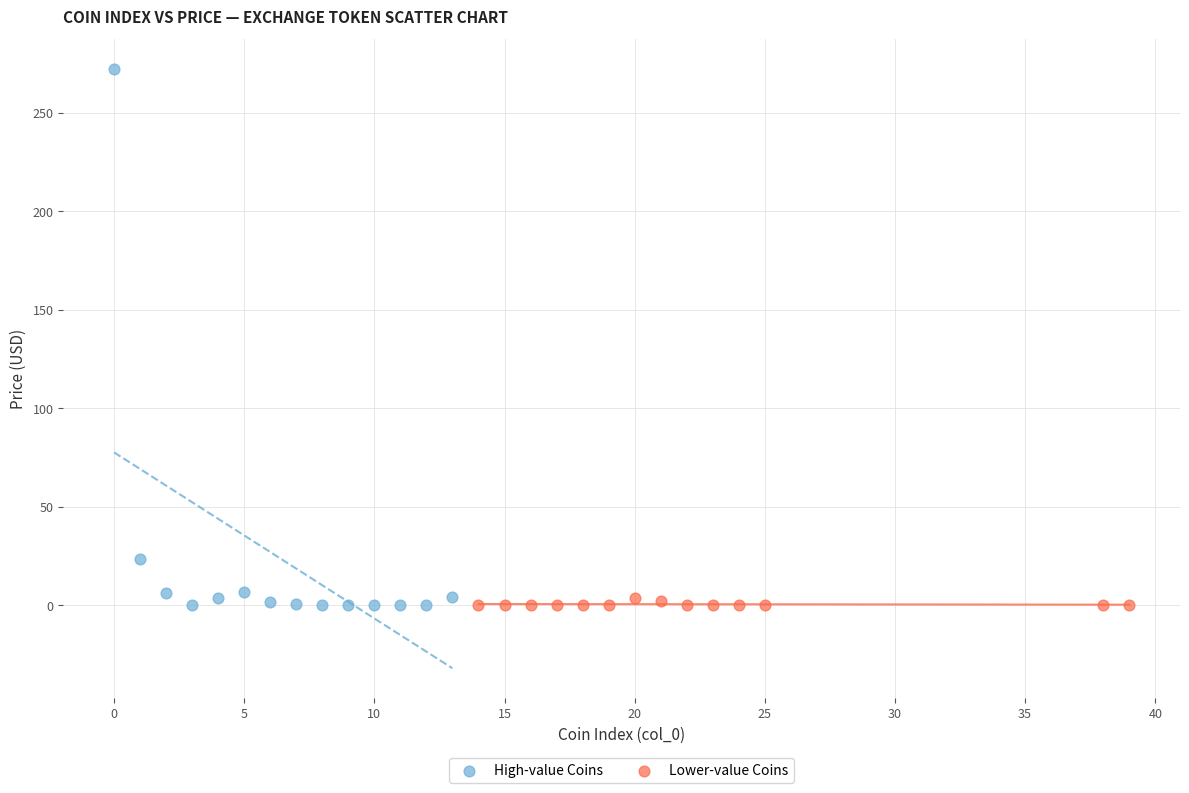

Which series reaches the maximum Y coordinate?

High-value Coins